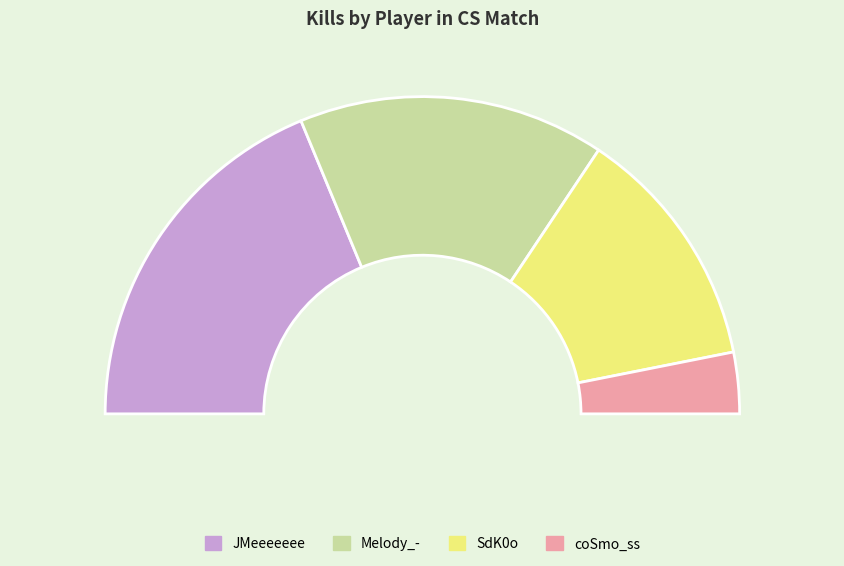

Is there any slice that represents more than half of the pie?

No